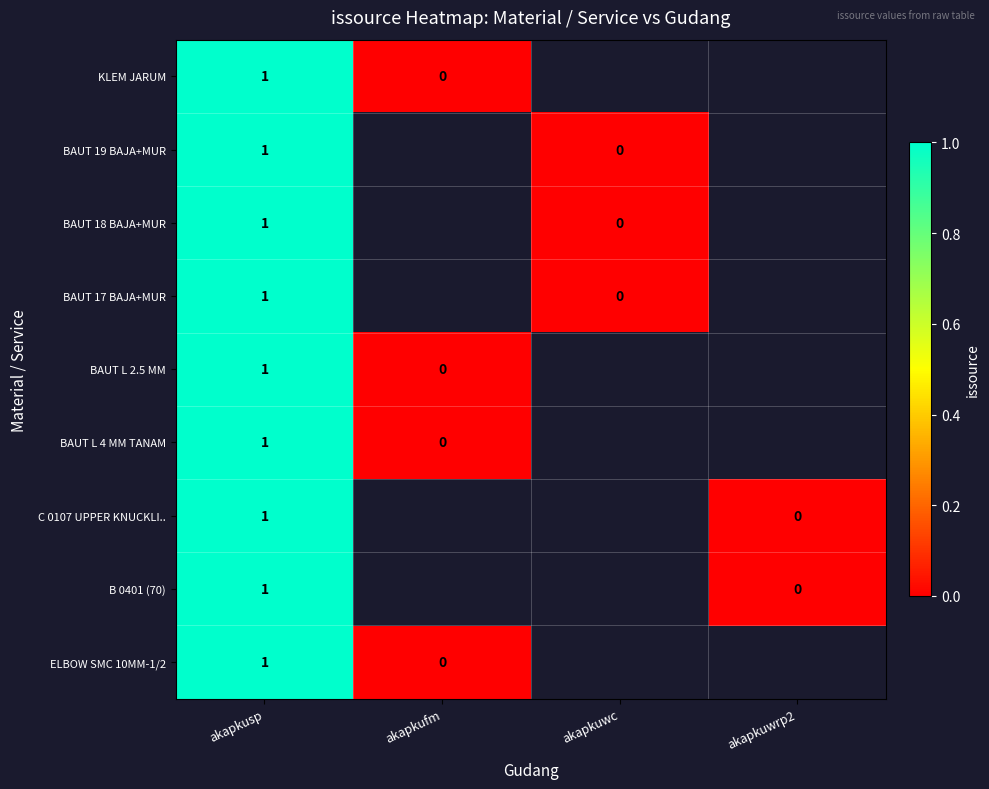

The value of BAUT L 4 MM TANAM at akapkusp is 1. True or false?

True